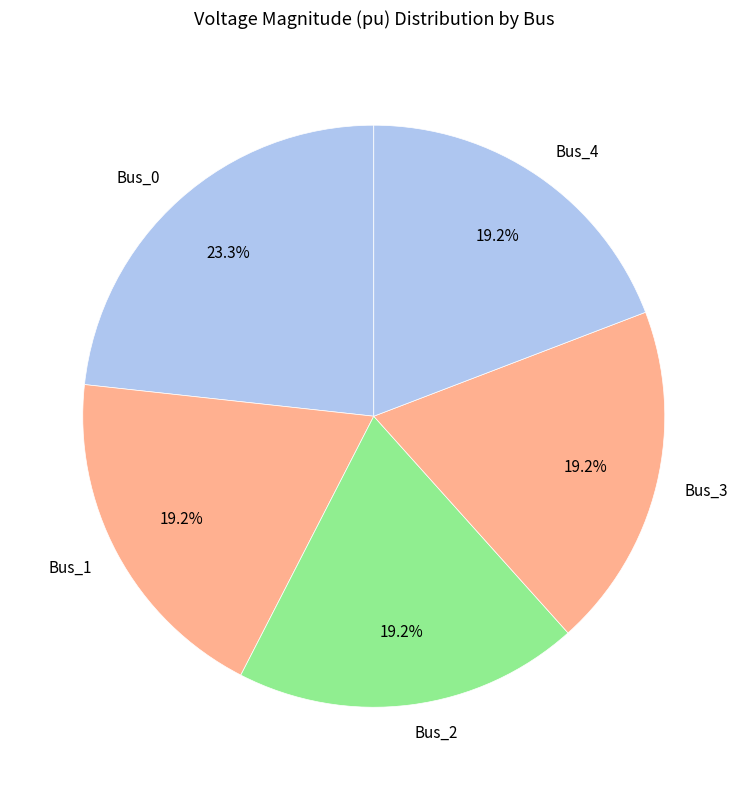

The Bus_1 slice represents 19% of the pie. True or false?

True